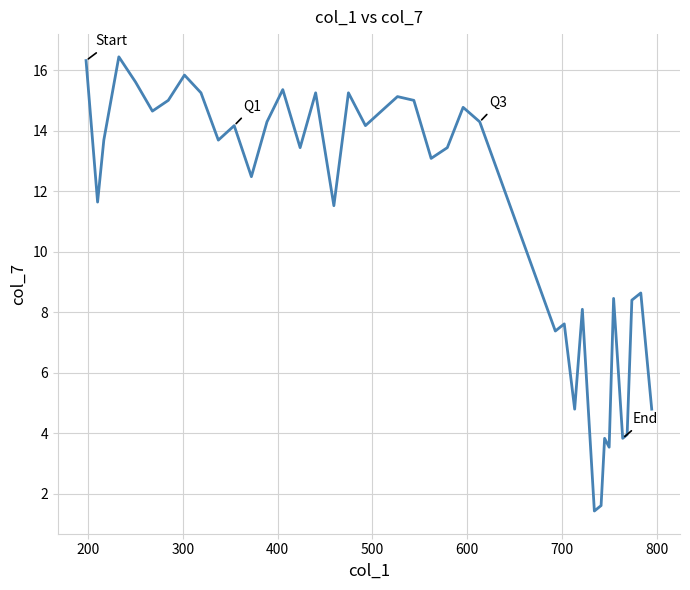

What is the greatest value displayed?

16.4